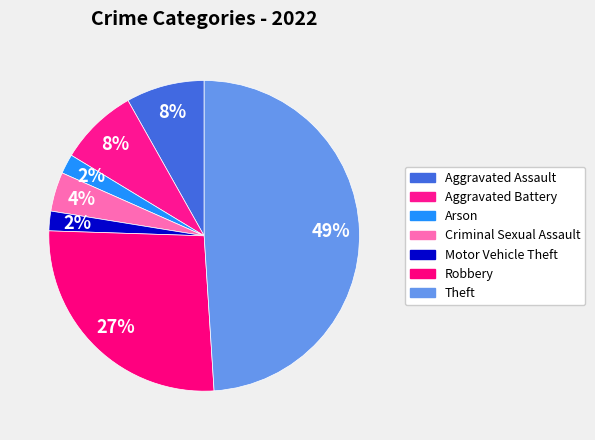

What is the largest slice in the pie chart?

Theft